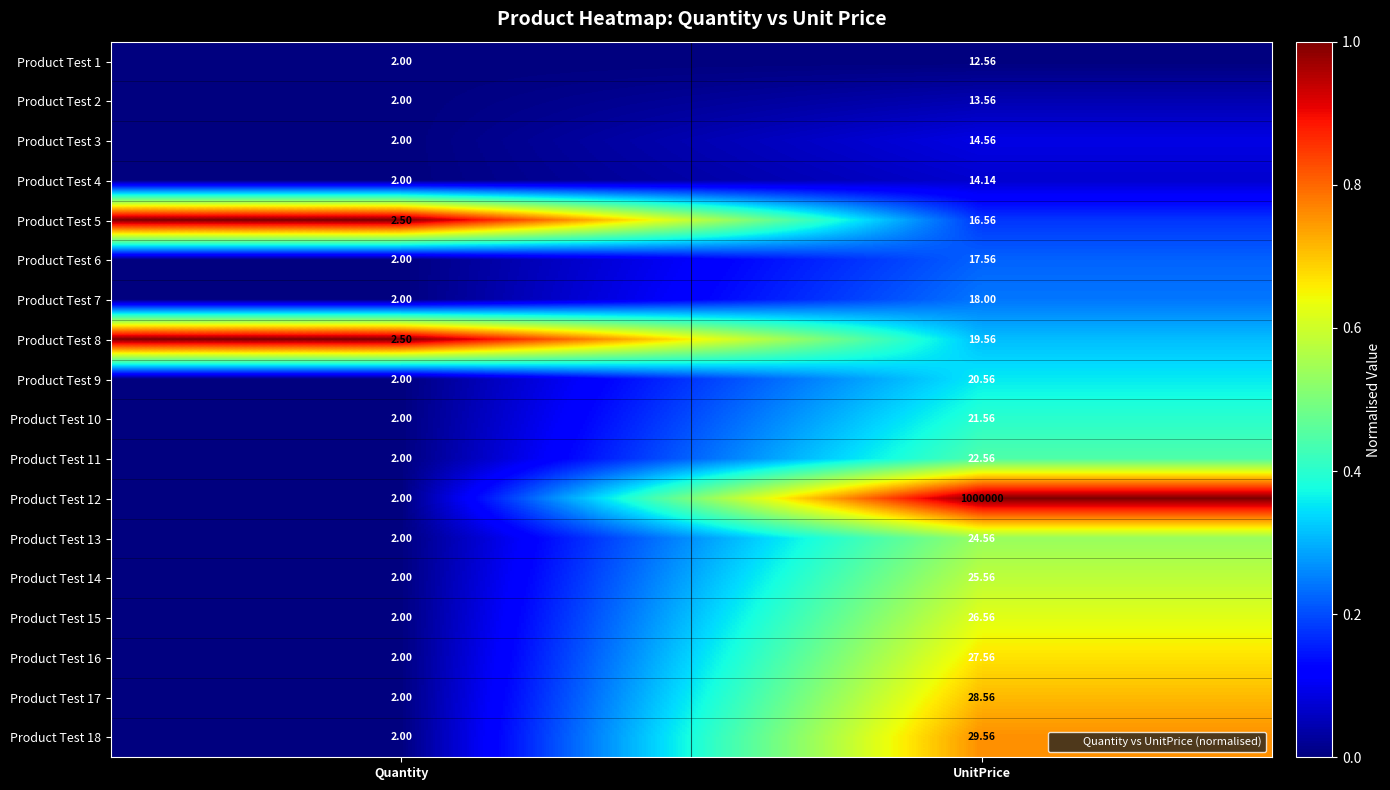

What is the total value across all series at Quantity?

37.0